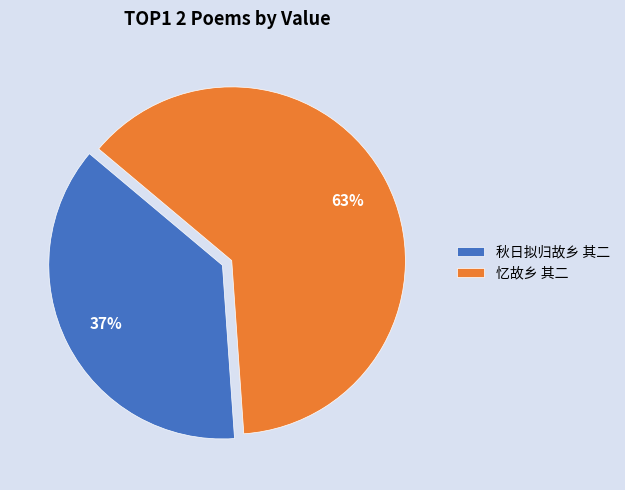

Which category accounts for the majority?

忆故乡 其二